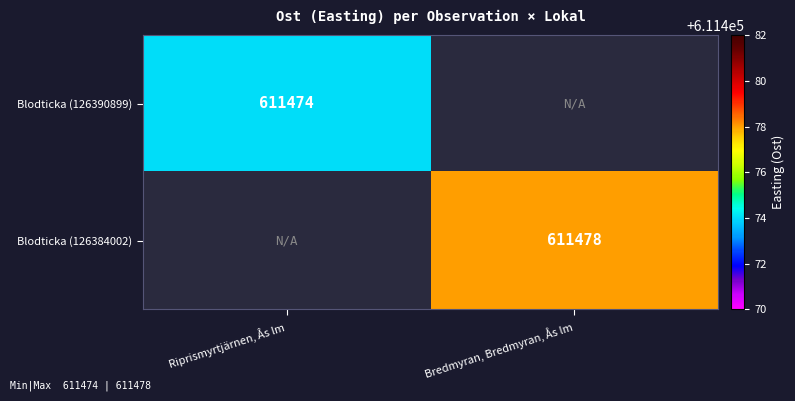

What is the greatest value displayed?

611478.0